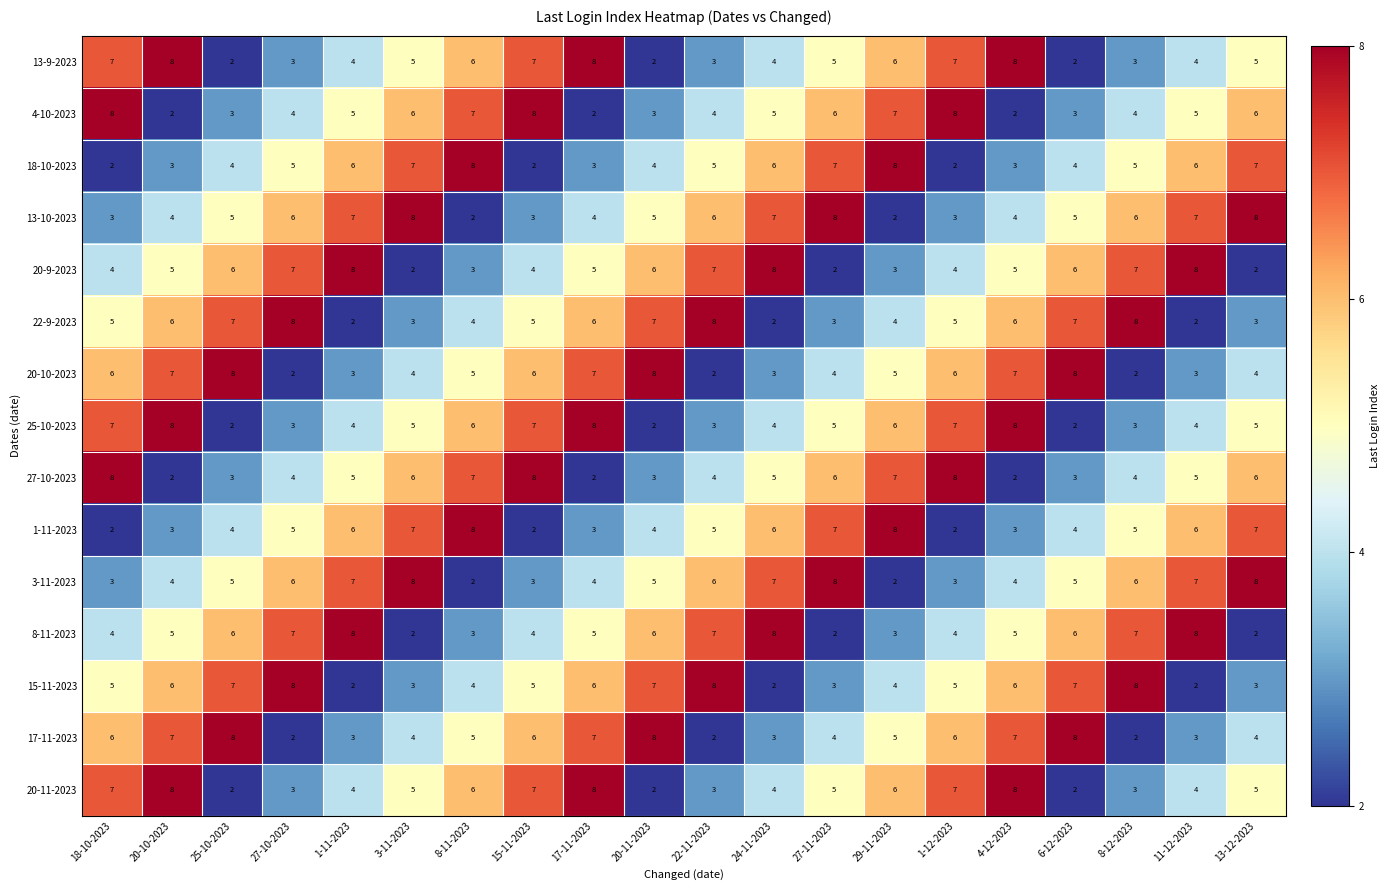

How many 3-11-2023 values are between 4 and 7?

12